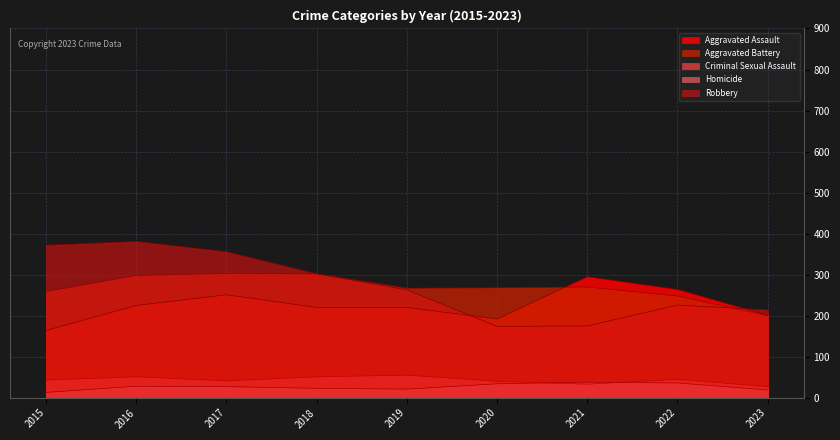

Which series changed the most between 2015 and 2023?

Robbery